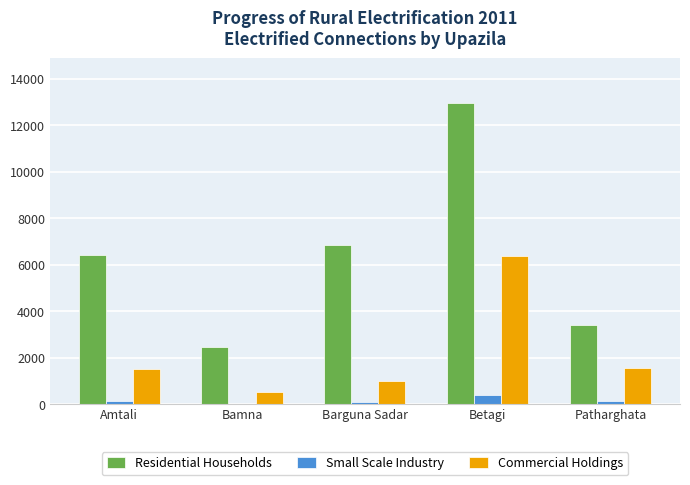

Which series has the largest total across all categories?

Residential Households